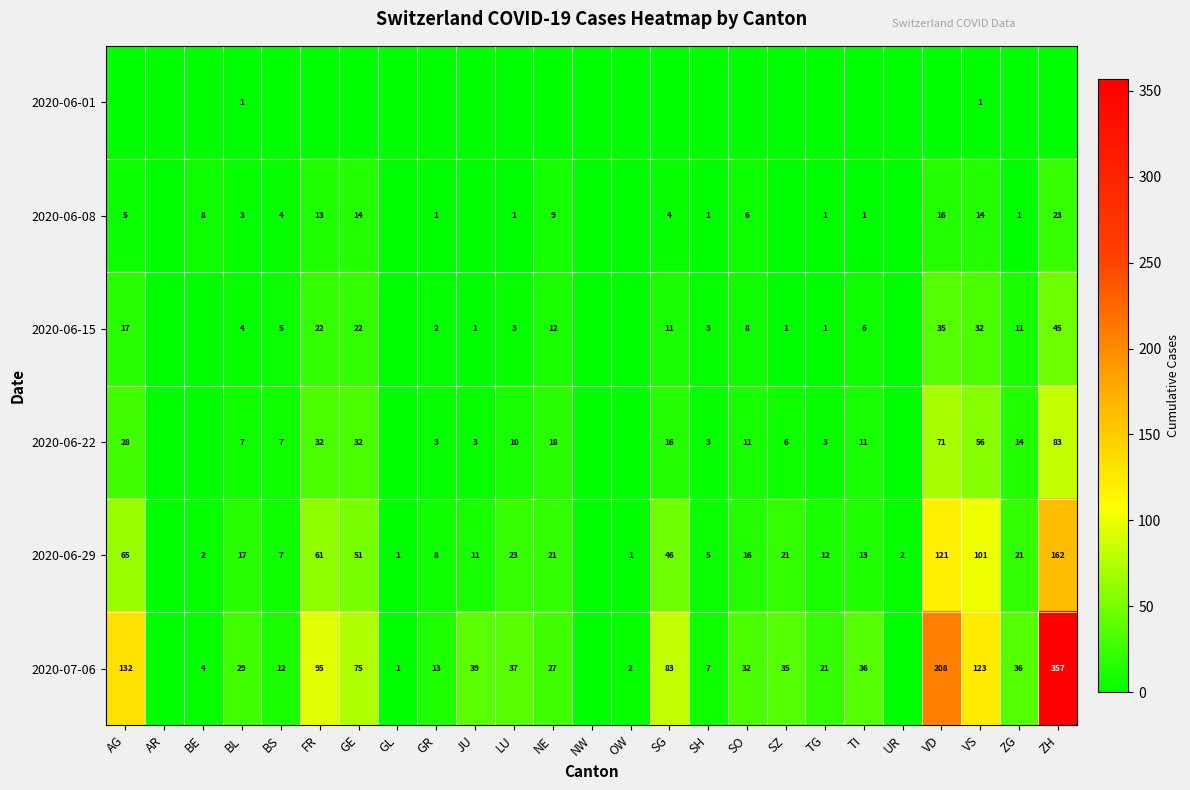

The value of 2020-06-29 at VD is 205. True or false?

False